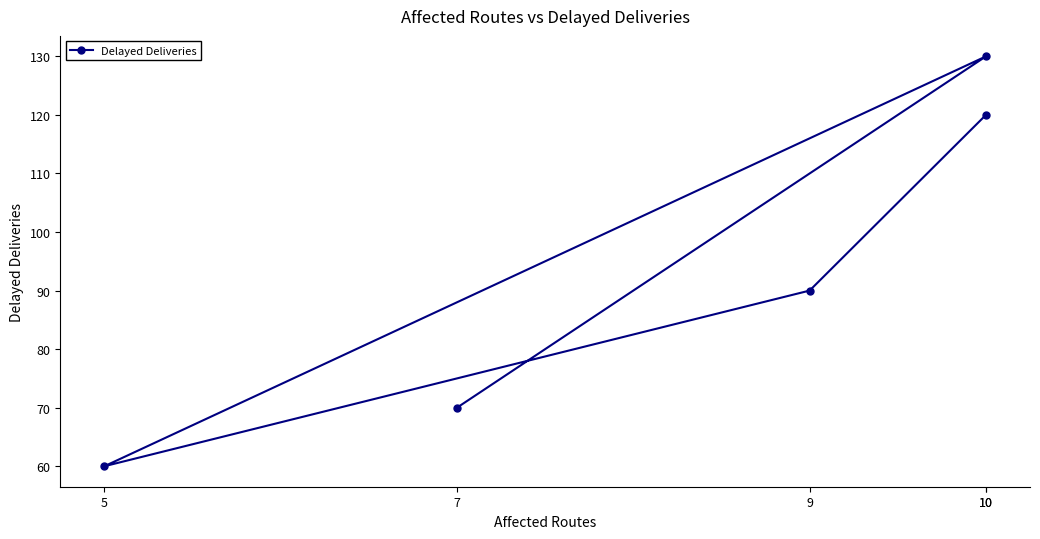

At which label does the data first exceed 90?

10